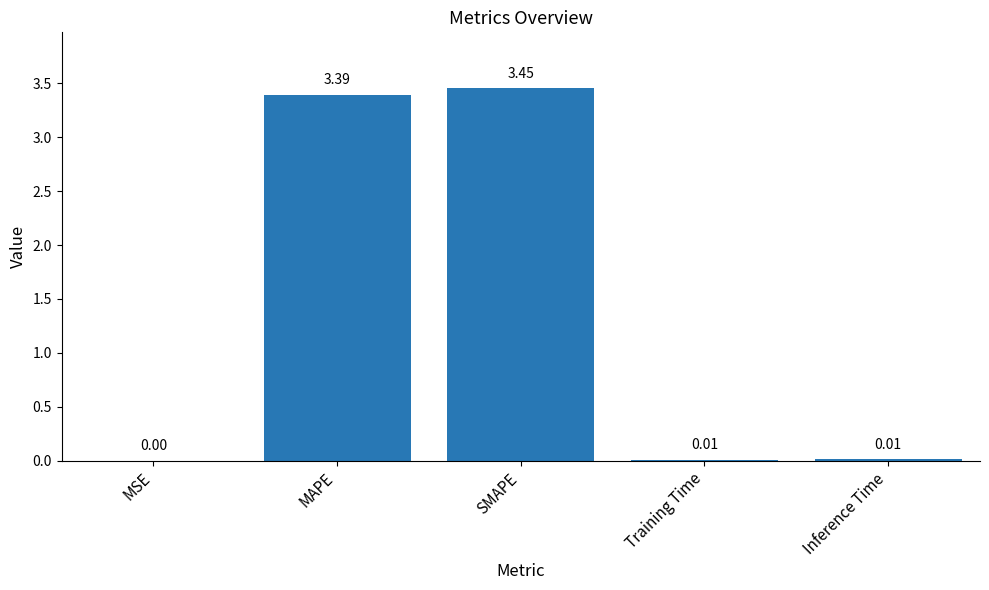

What is the change in value from MSE to MAPE?

+3.4